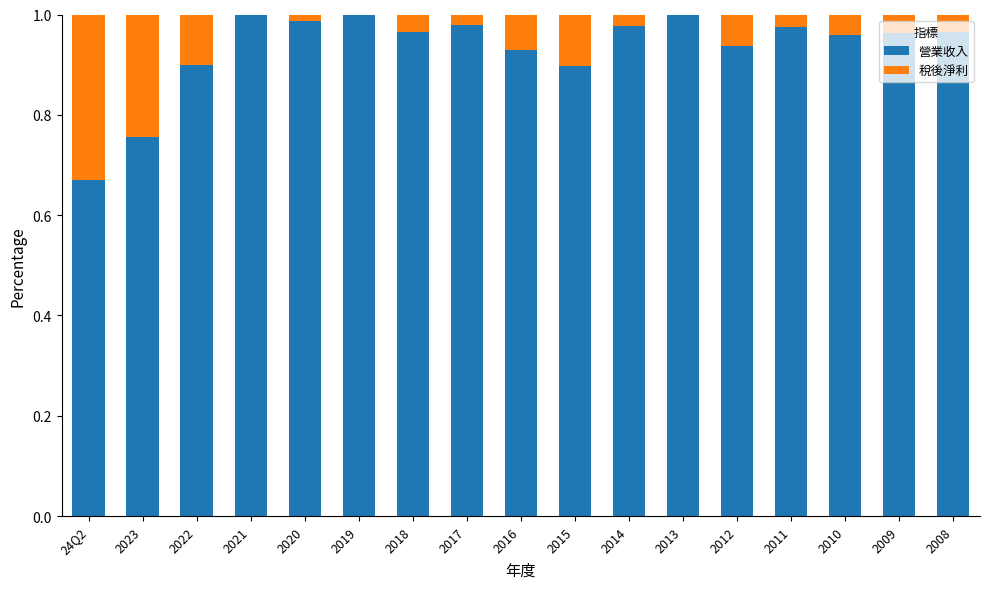

Is it true that 營業收入 equals 0.9 at 2016?

True